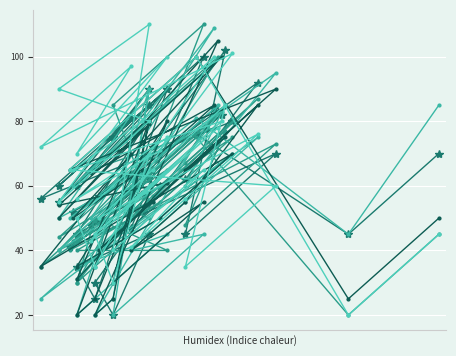

The value of Attack at 33 is 102. True or false?

True